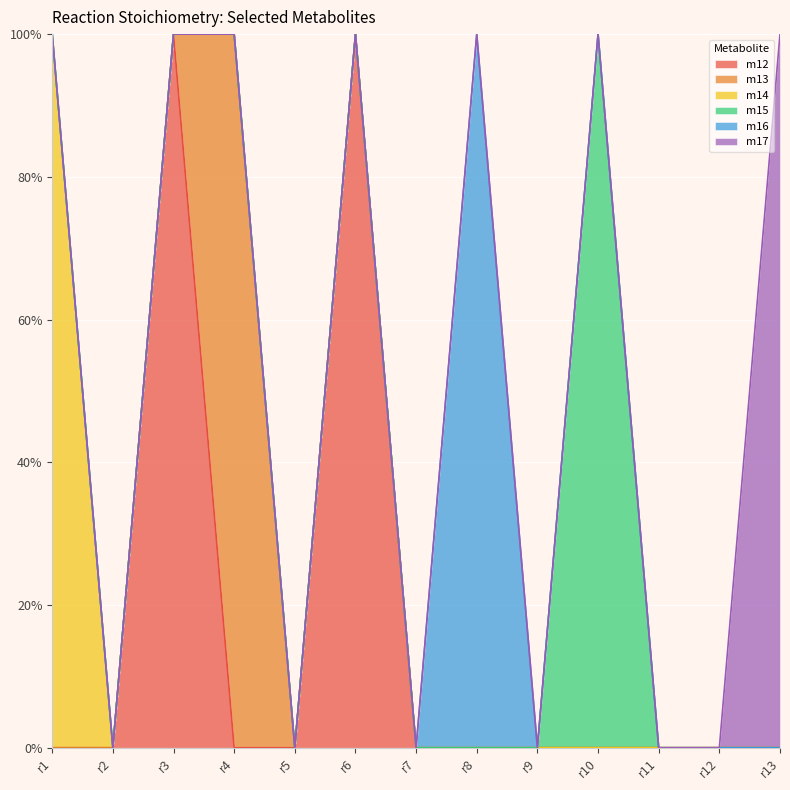

The value of m17 at r6 is 0. True or false?

False